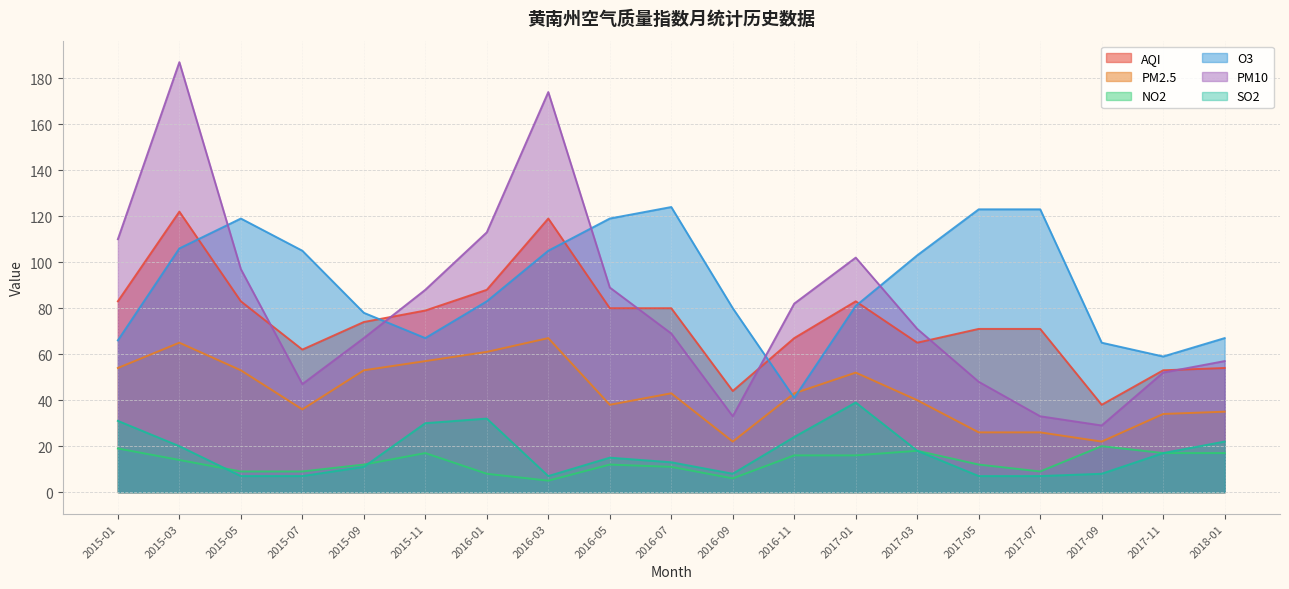

At which category is the sum across all series the highest?

2015-03